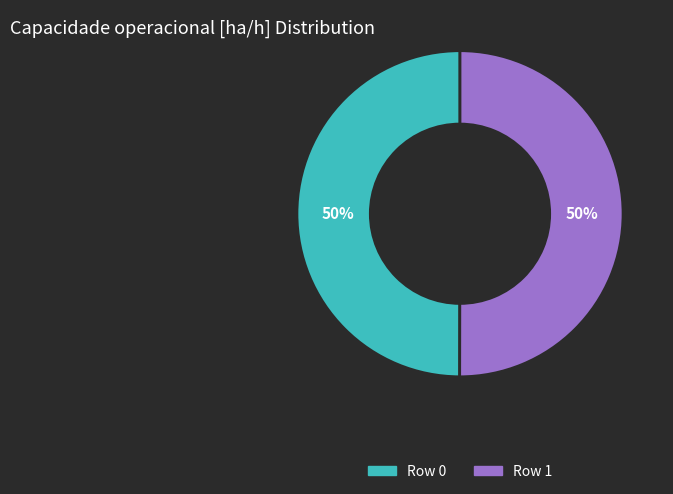

Is it true that Row 0 is 57% of the pie?

False